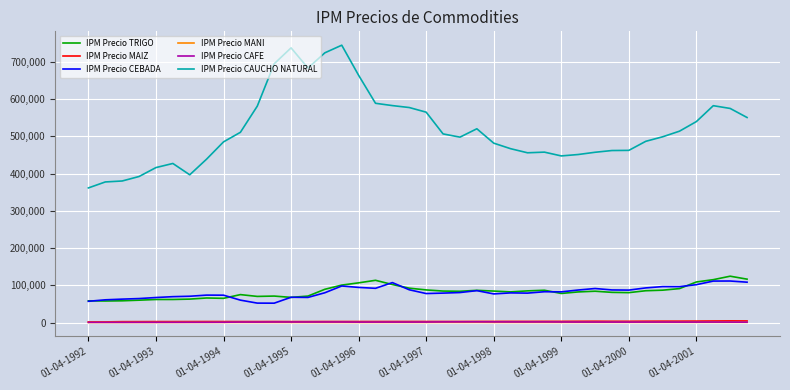

Which series has the largest range (max minus min)?

IPM Precio CAUCHO NATURAL